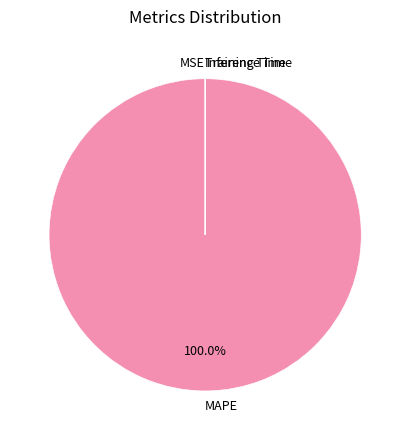

Which category has the biggest portion of the pie?

MAPE